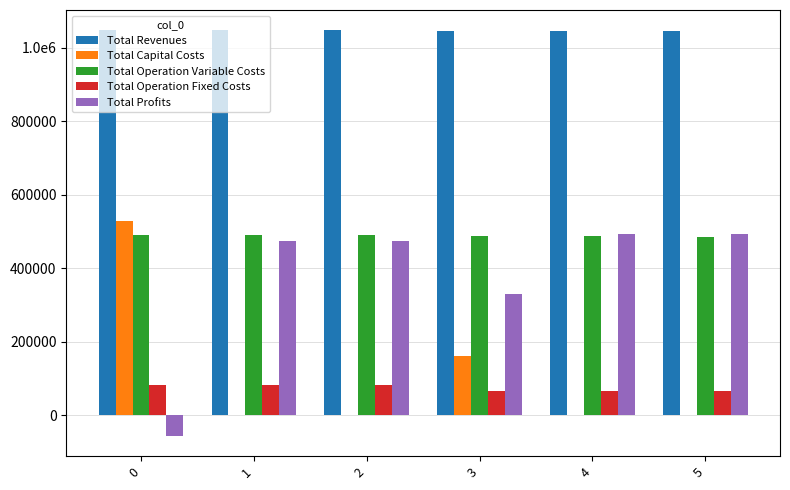

Does the chart contain stacked bars?

No